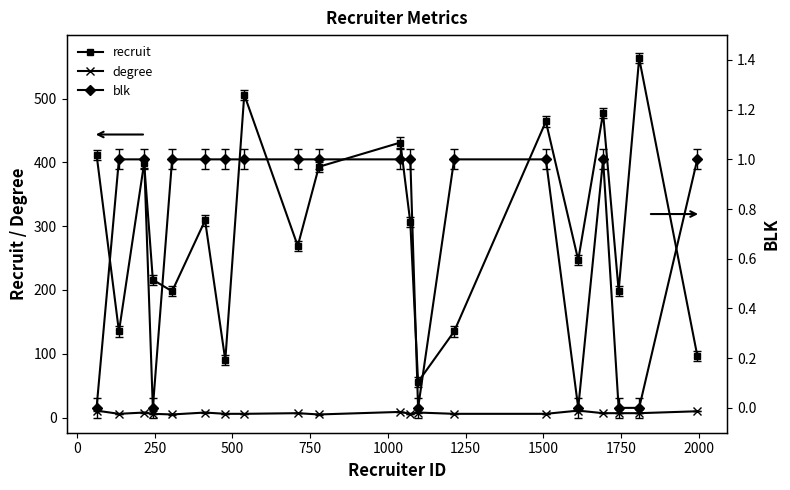

True or false: degree and recruit intersect in this chart.

False